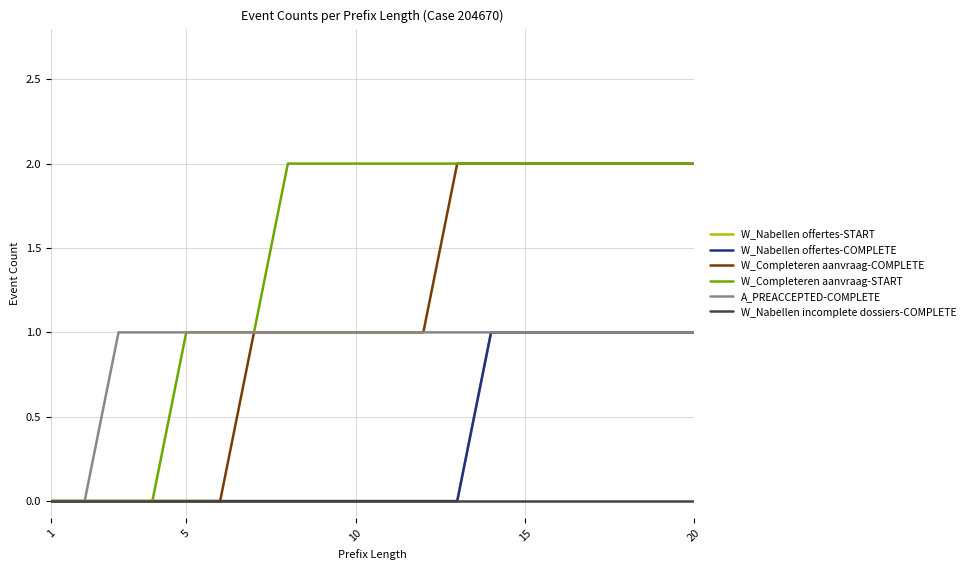

Does the chart display data point markers on the line(s)?

No